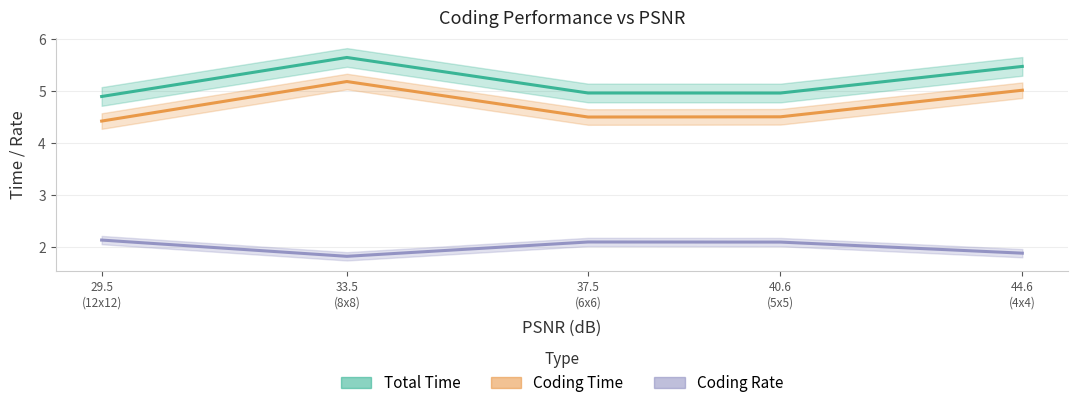

Is this an area chart (filled region under the line)?

No